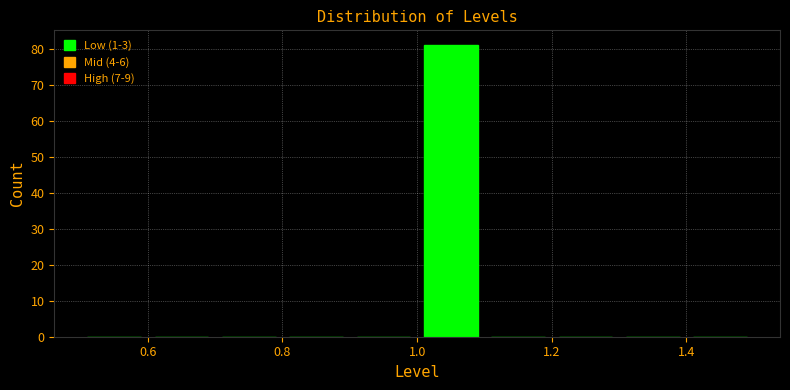

Which range on the x-axis has the tallest bar?

1.0 to 1.1